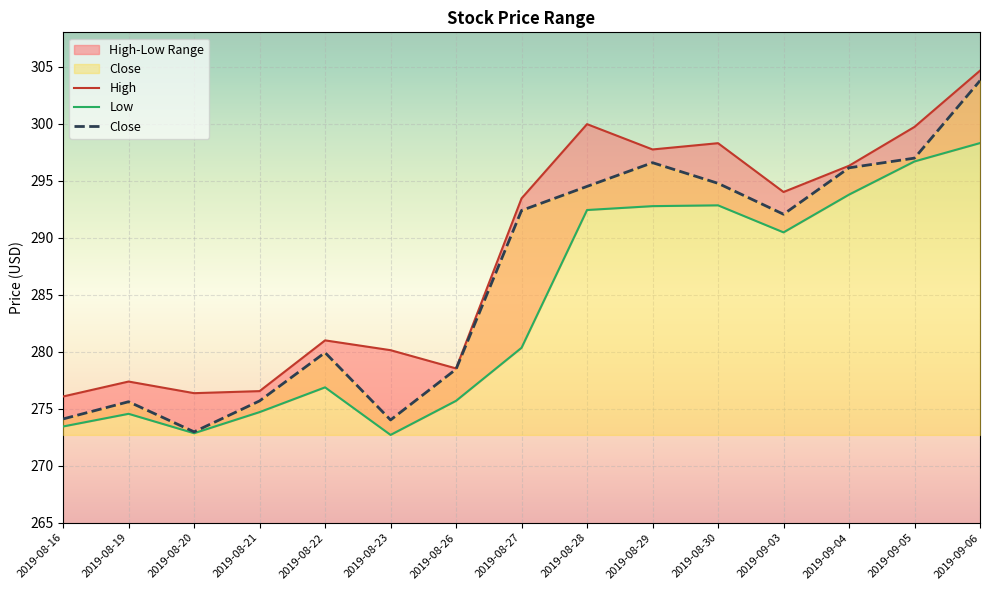

True or false: Low has more than 0 interior local peaks.

True